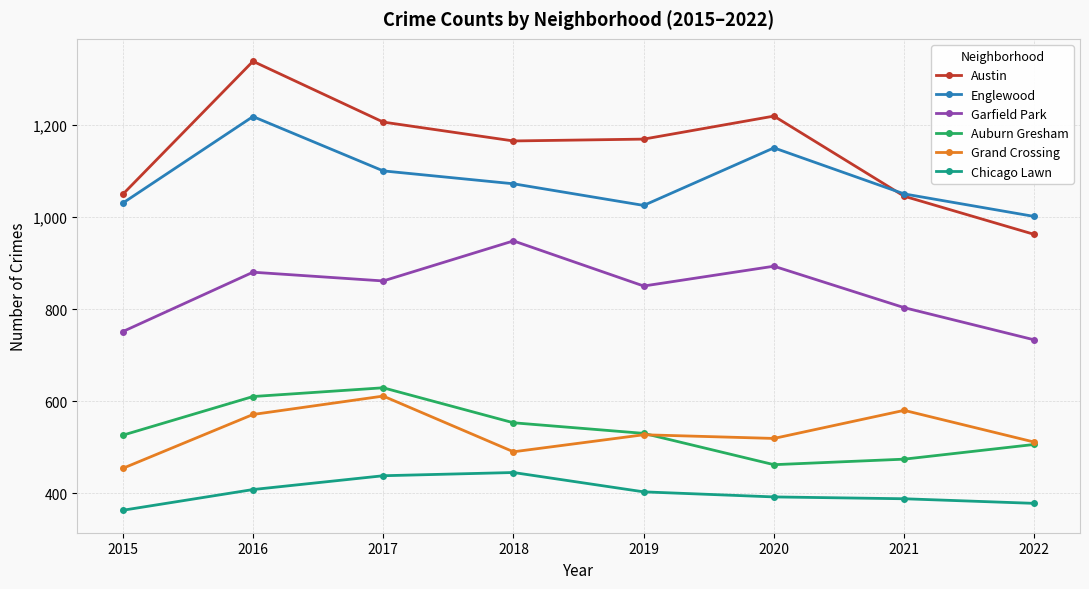

What is the difference between the second highest and minimum values in the Englewood series?

149